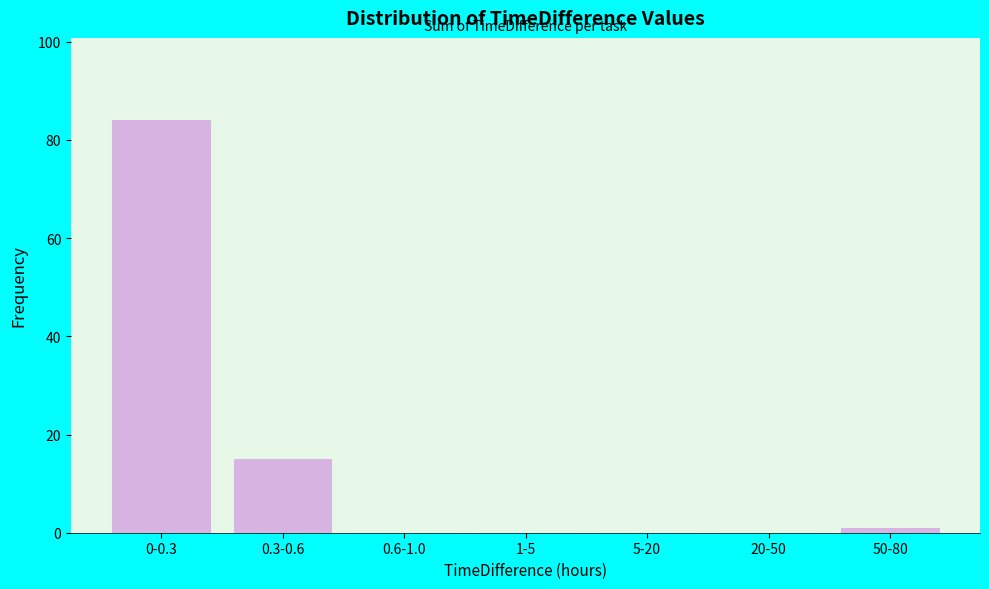

Reading left to right, extract all data points from this chart.

0-0.3=84	0.3-0.6=15	0.6-1.0=0	1-5=0	5-20=0	20-50=0	50-80=1